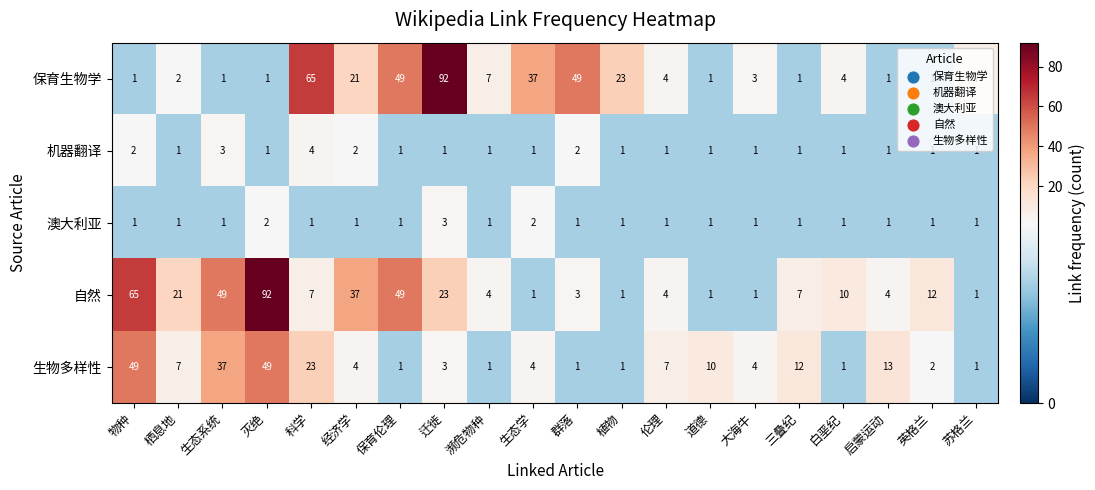

The 机器翻译 series shows 1 at 保育伦理. True or false?

True